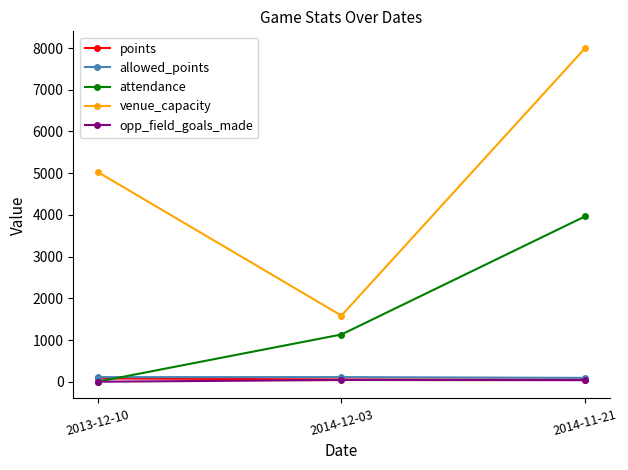

At which category is the sum across all series the highest?

2014-11-21